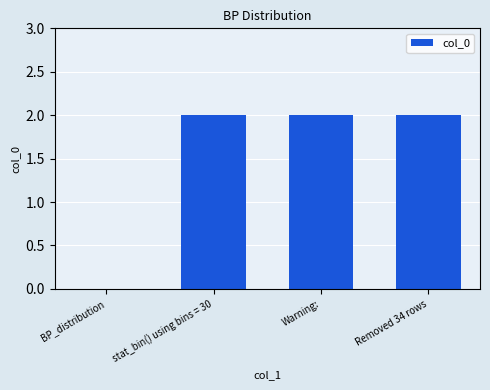

The chart shows a value of 0 at BP_distribution. True or false?

True